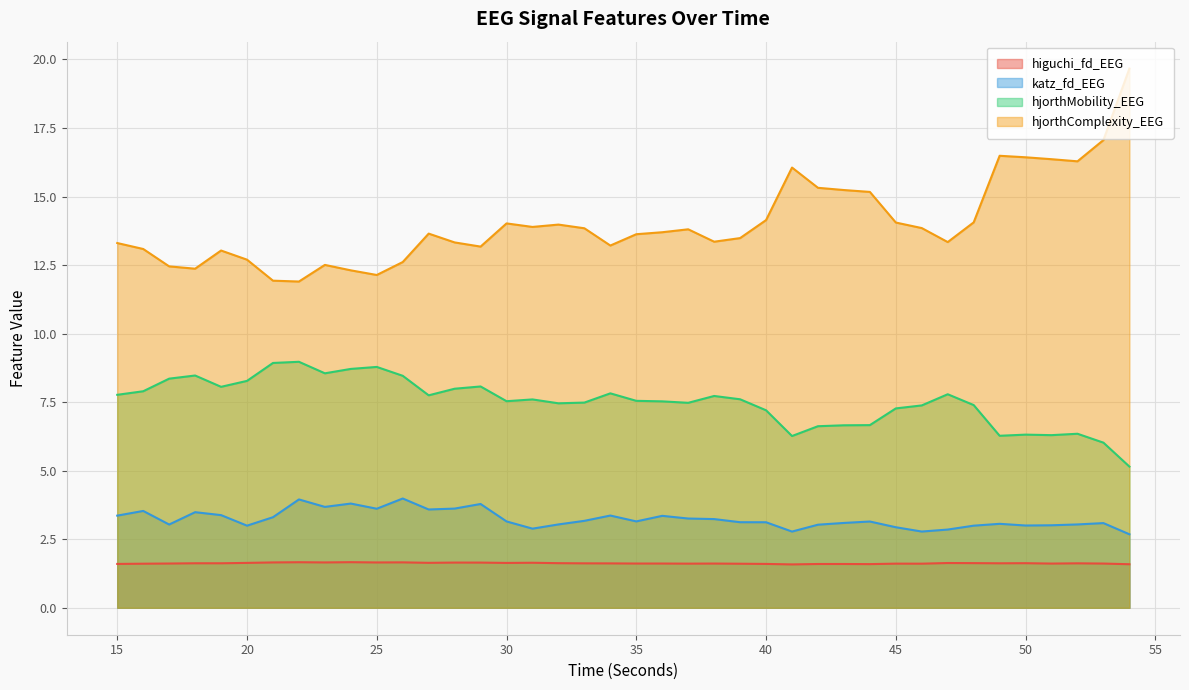

What is the sum of all hjorthComplexity_EEG values?

560.9